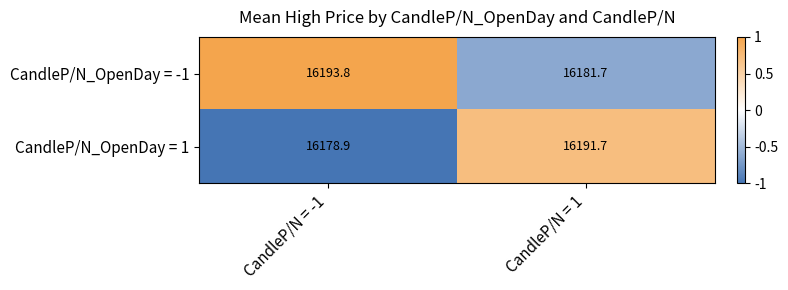

Where does the CandleP/N_OpenDay = -1 series first go above 16193?

CandleP/N = -1